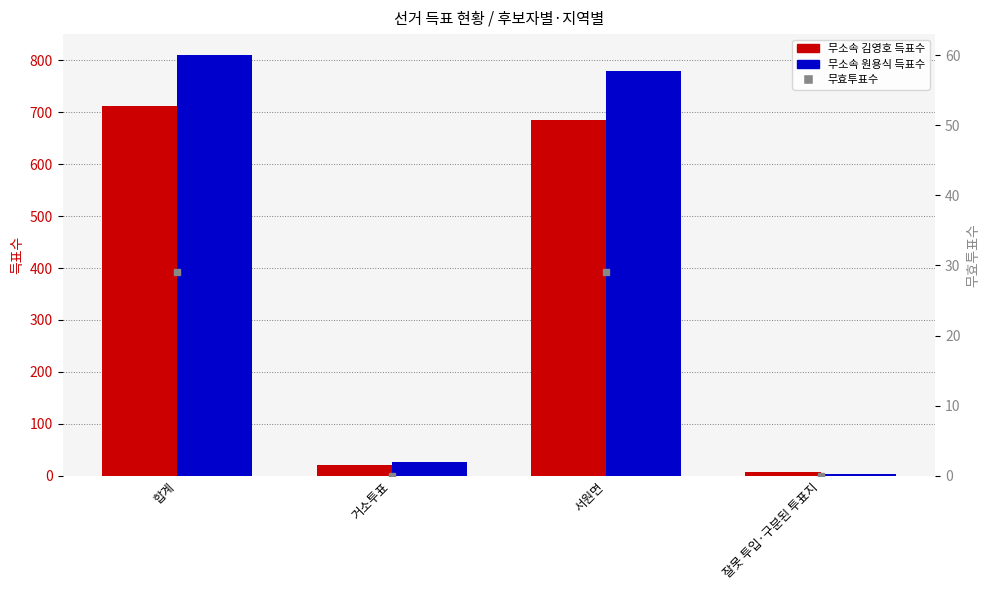

What is the average value of the 무소속김영호 series?

356